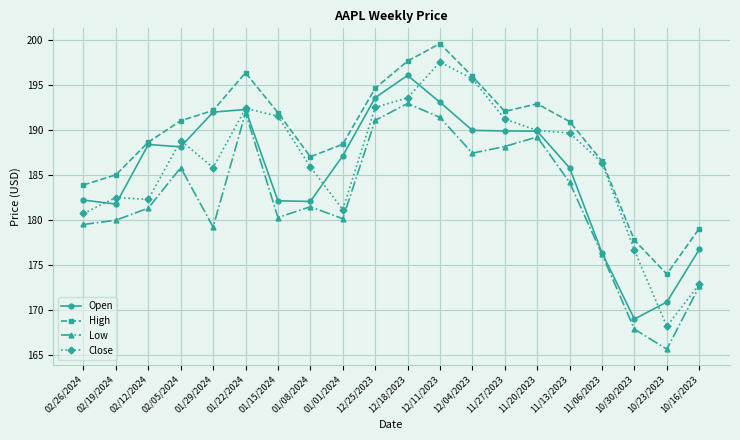

True or false: Open has more than 1 interior local peaks.

True